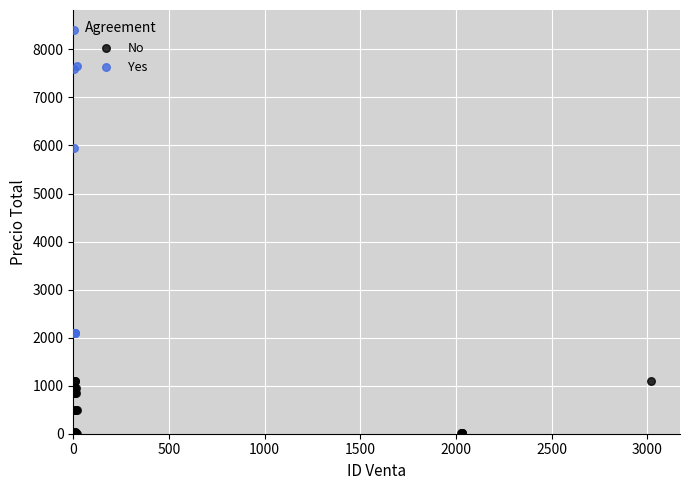

Which series has the largest Y range (max minus min)?

Yes